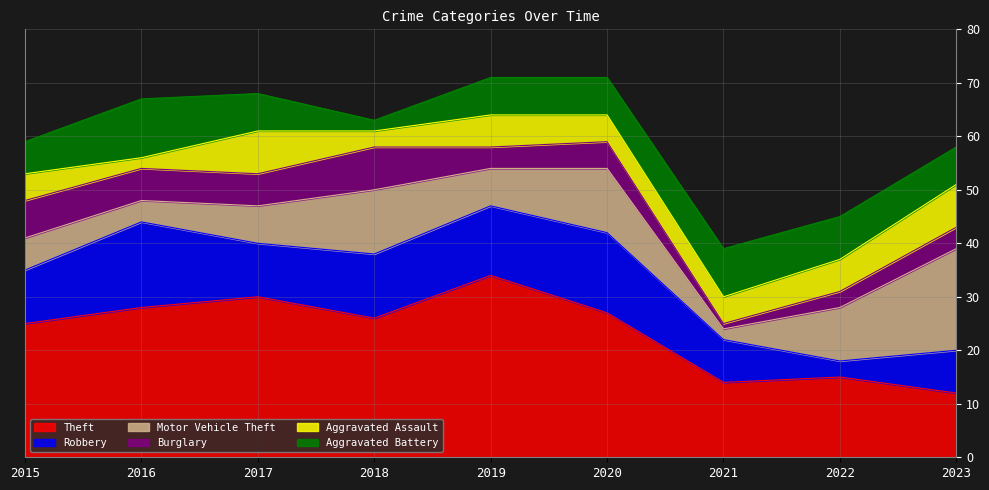

The value of Theft at 2015 is 25. True or false?

True